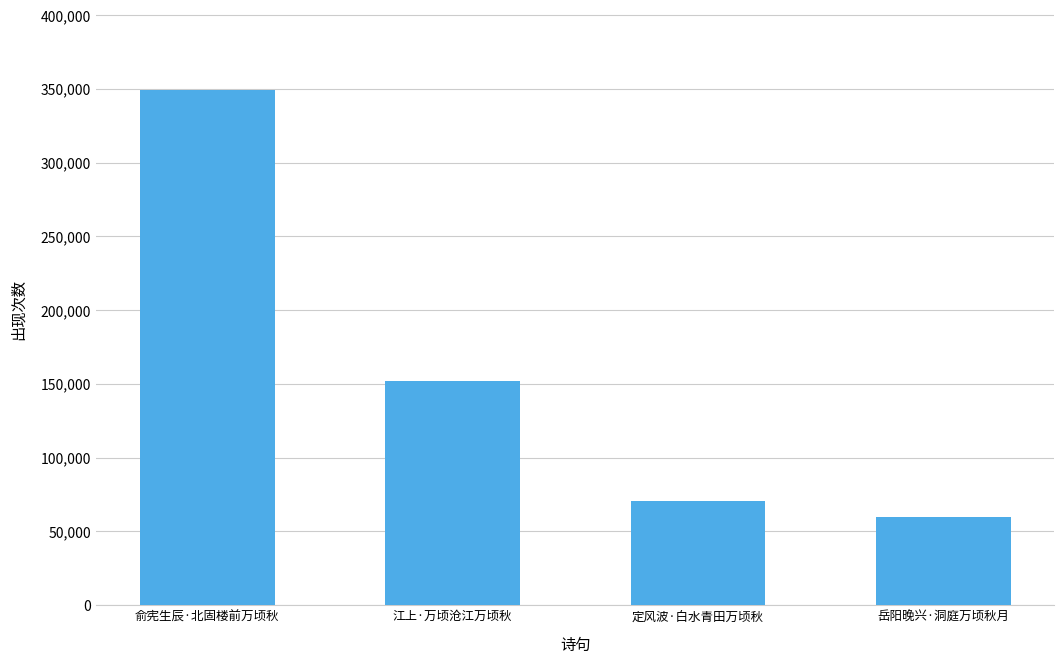

How many values are below 151767?

2